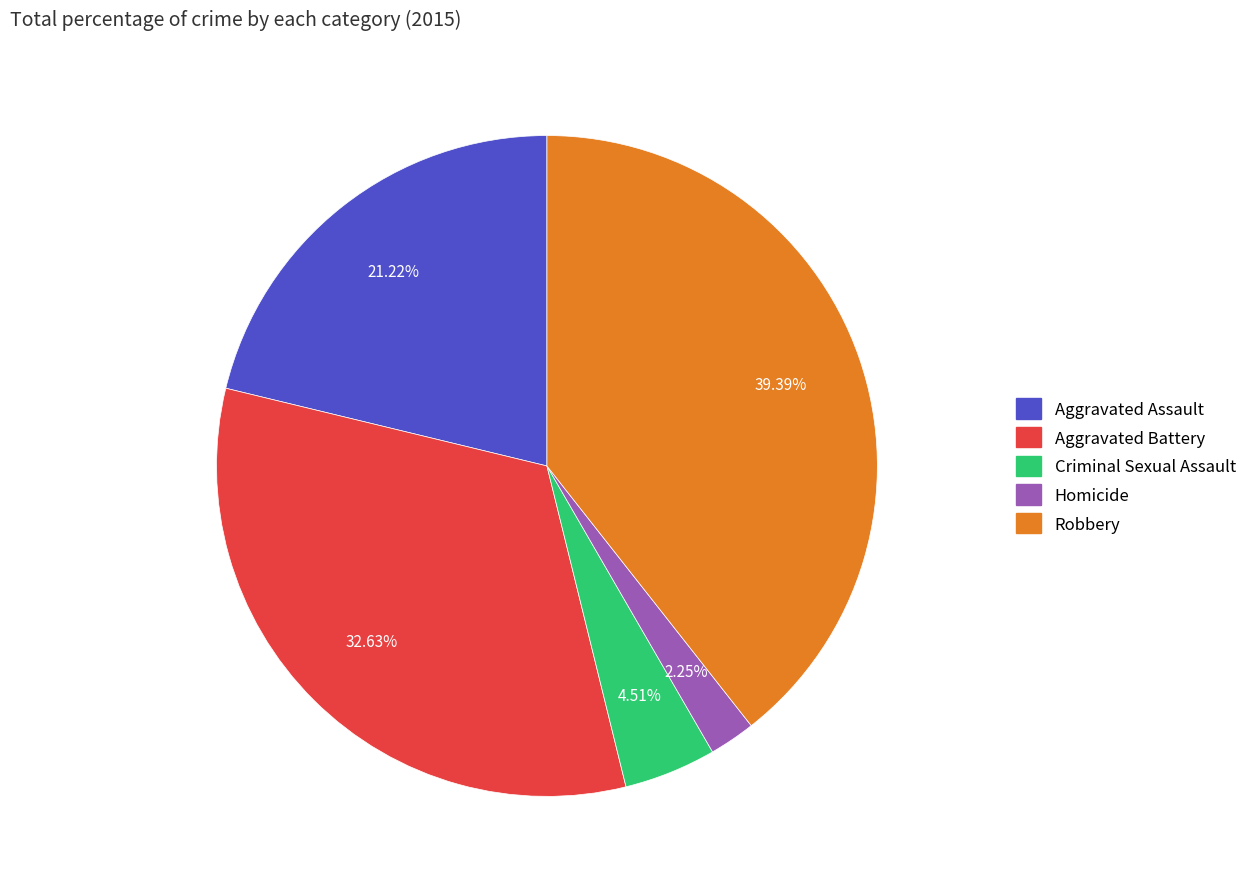

Count the number of slices in the pie.

5